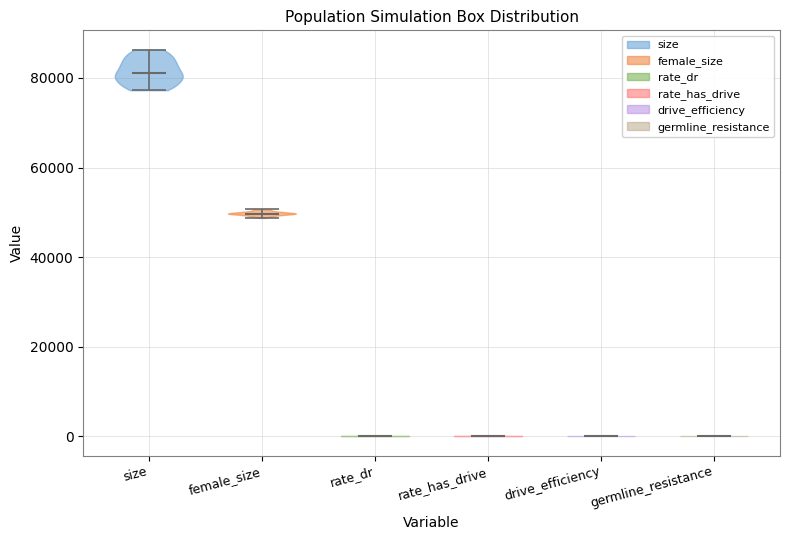

Which violin has the highest median line?

size